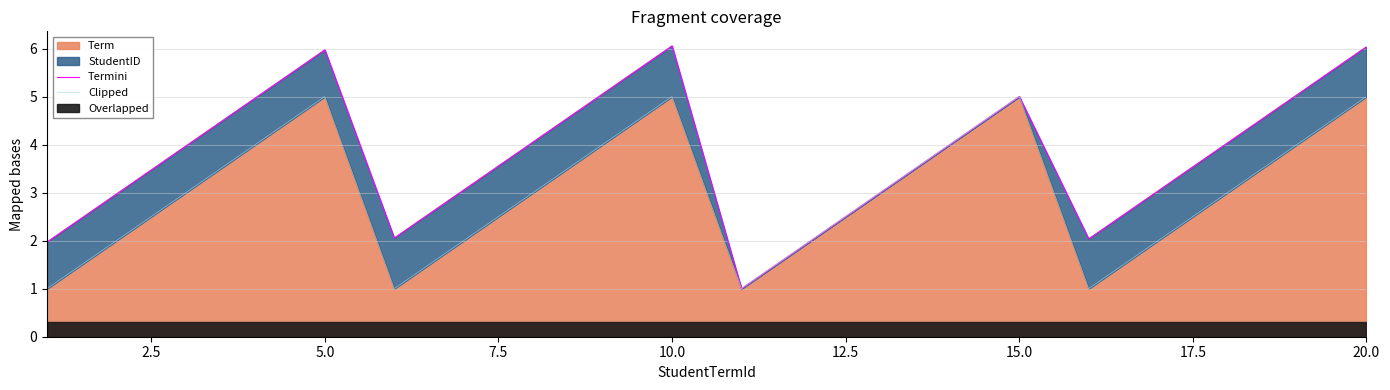

What is the highest value of the Term series?

5